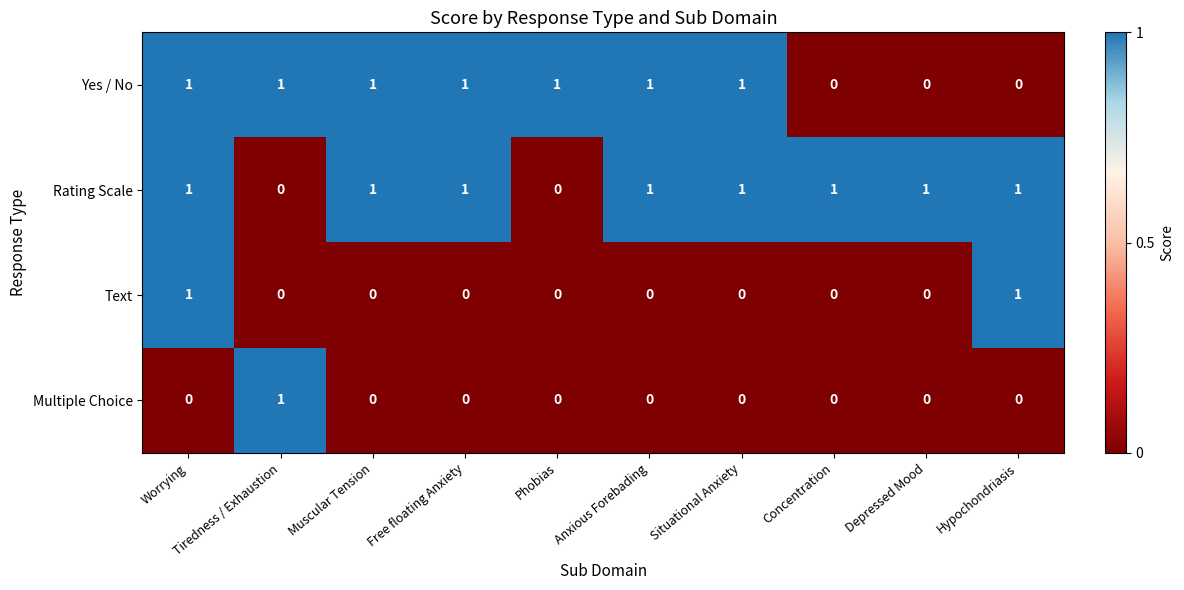

What is the total value across all series at Anxious Forebading?

2